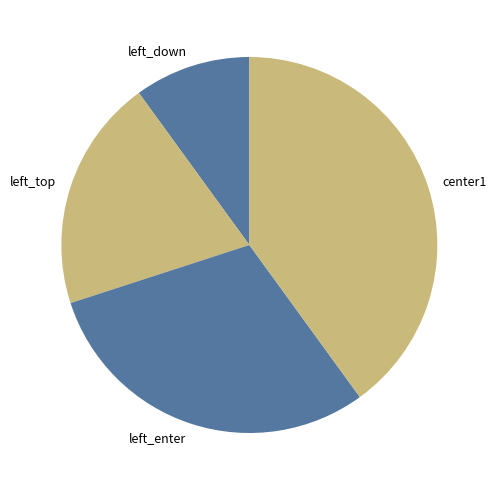

Approximately how many times larger is the value at center1 compared to left_enter?

1.3